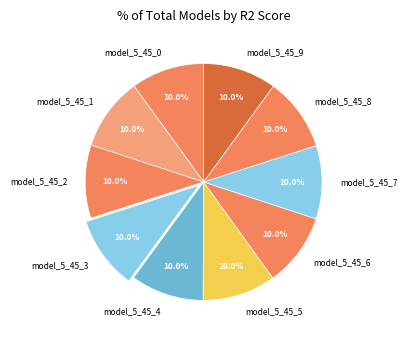

Does model_5_45_7 represent more than half of the total?

No